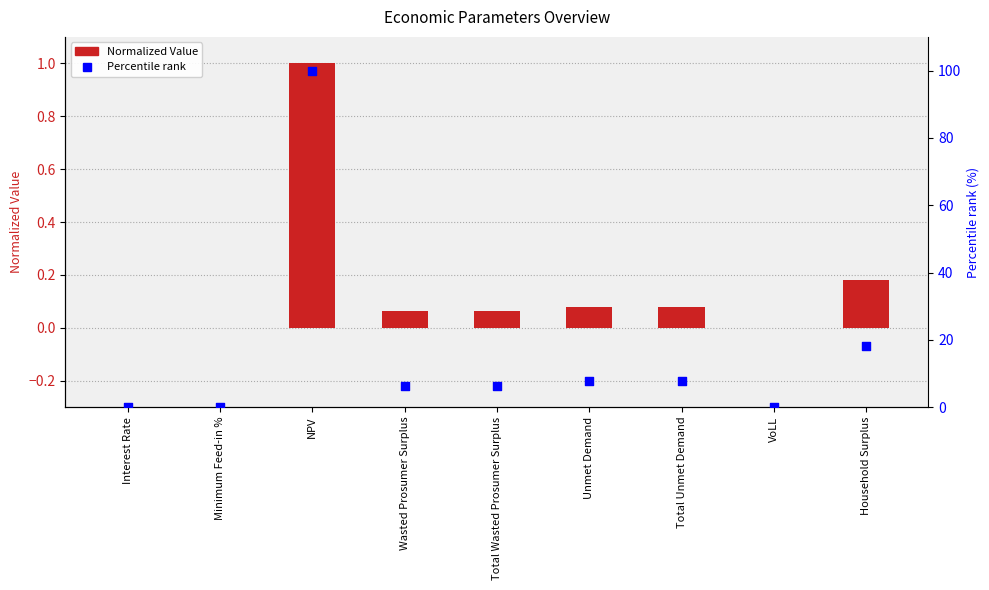

Which series contains the lowest Y value?

Percentile rank